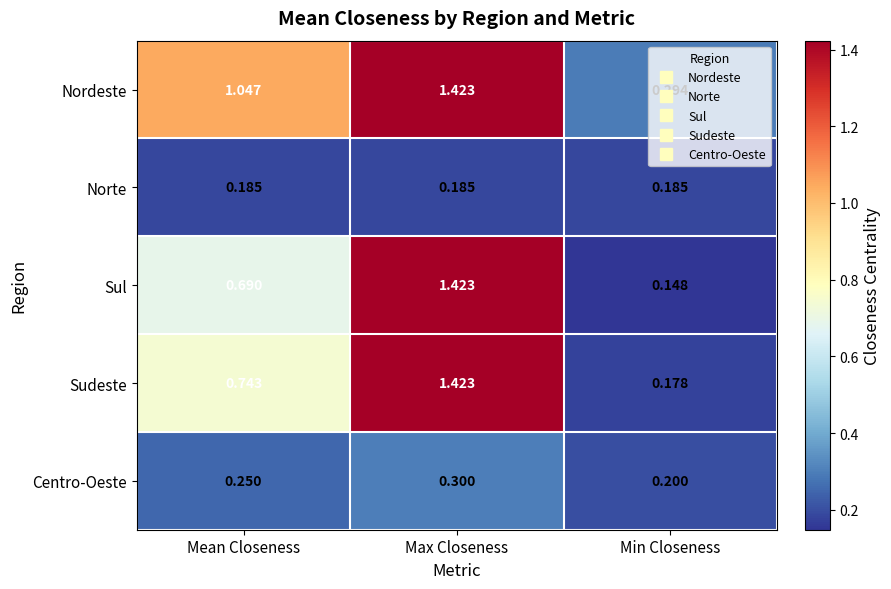

List the labels in order of Sul value, largest first.

Max Closeness, Mean Closeness, Min Closeness